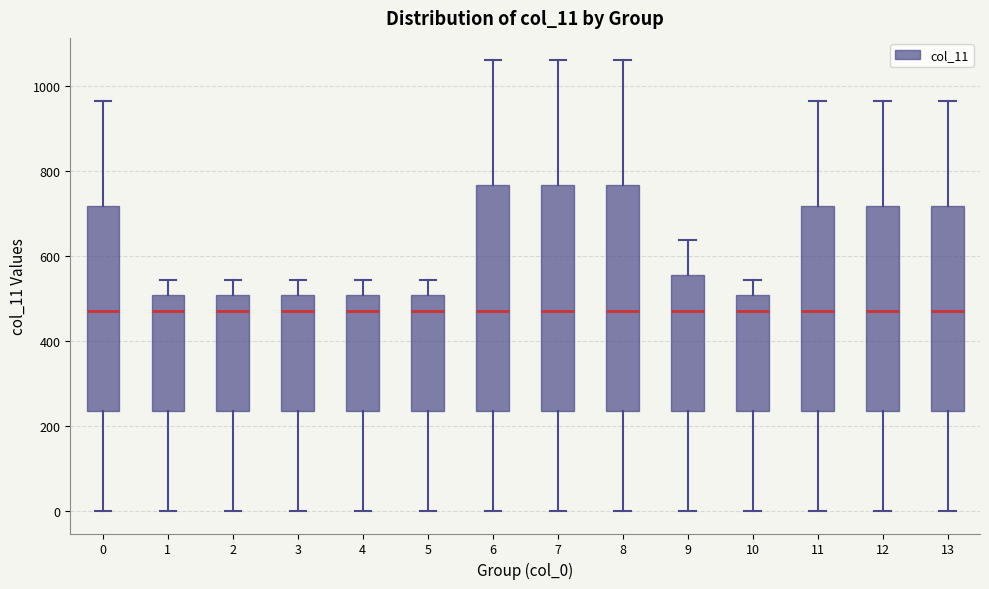

Reading left to right, read every box against the y-axis: the position of its median line, the range the box covers, and the ends of its whiskers. The values are not printed on the chart, so give them approximately, as read against the axis.

0: median 480, box 240 to 720, whiskers 0 to 960
1: median 480, box 240 to 500, whiskers 0 to 540
2: median 480, box 240 to 500, whiskers 0 to 540
3: median 480, box 240 to 500, whiskers 0 to 540
4: median 480, box 240 to 500, whiskers 0 to 540
5: median 480, box 240 to 500, whiskers 0 to 540
6: median 480, box 240 to 760, whiskers 0 to 1060
7: median 480, box 240 to 760, whiskers 0 to 1060
8: median 480, box 240 to 760, whiskers 0 to 1060
9: median 480, box 240 to 560, whiskers 0 to 640
10: median 480, box 240 to 500, whiskers 0 to 540
11: median 480, box 240 to 720, whiskers 0 to 960
12: median 480, box 240 to 720, whiskers 0 to 960
13: median 480, box 240 to 720, whiskers 0 to 960